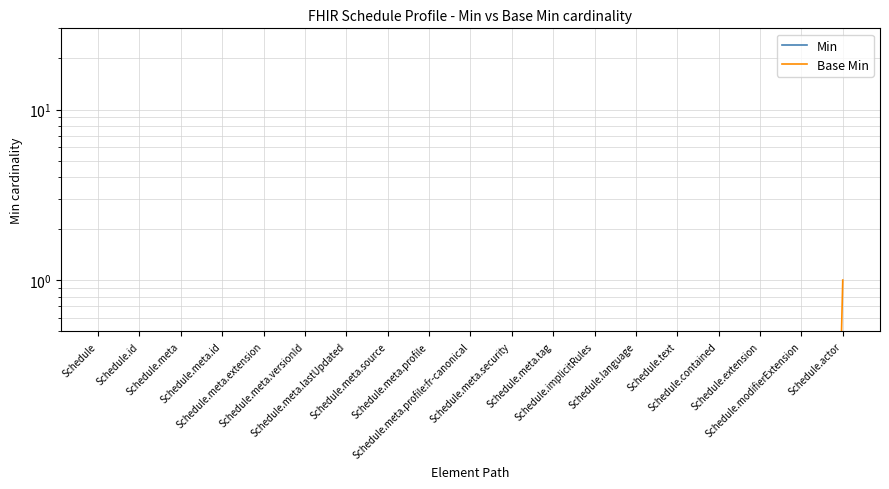

The value of Min at Schedule.meta.tag is 0.0. True or false?

False